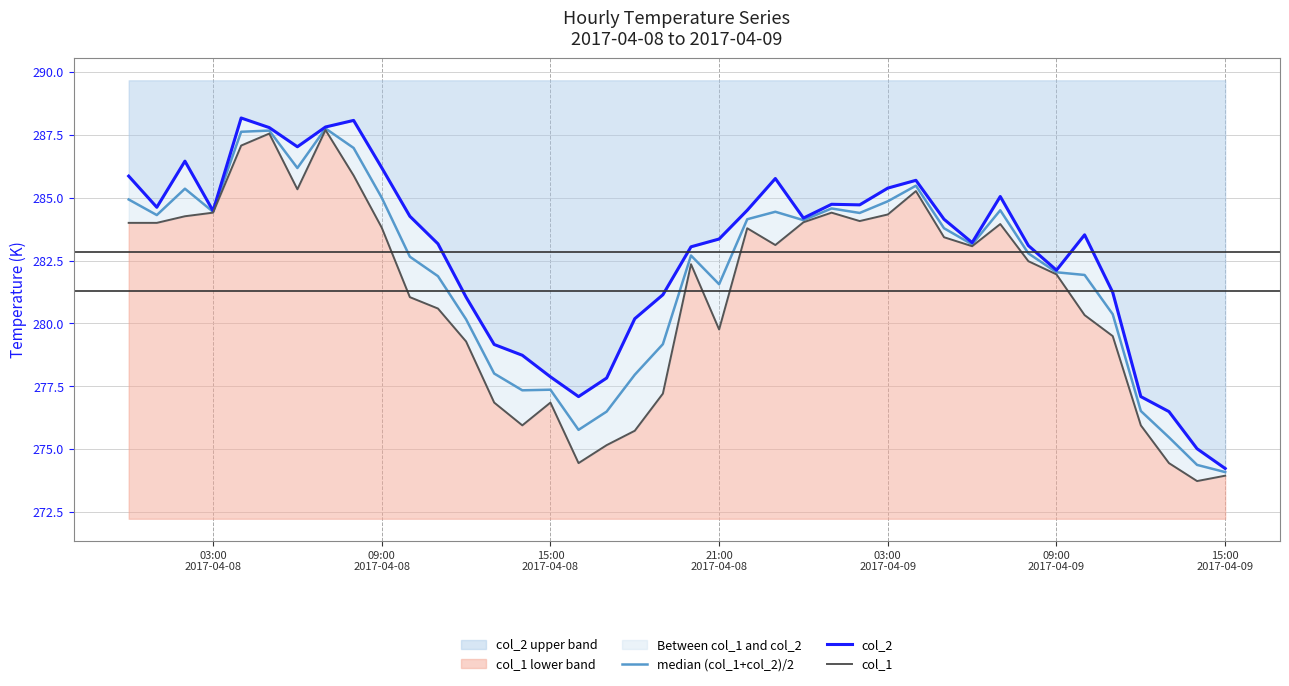

True or false: median (col_1+col_2)/2 has a value of 383.3 at 03:00
2017-04-09.

False